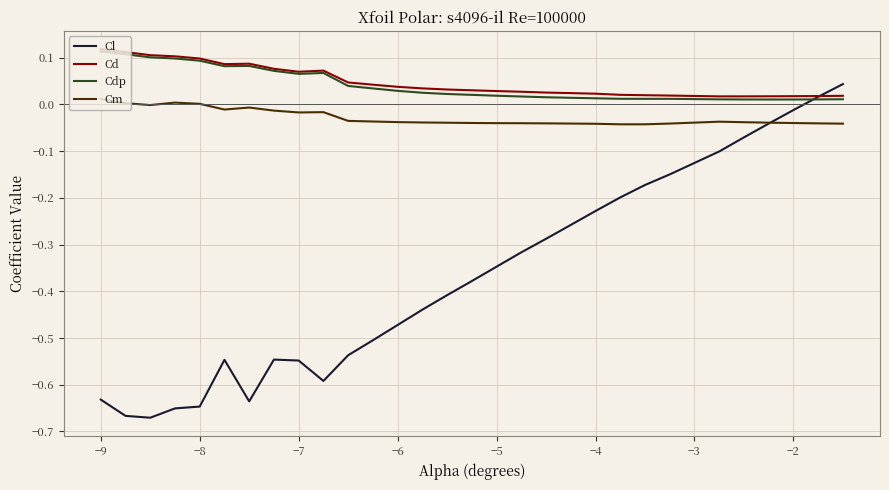

True or false: Cm and Cd cross at least once.

False